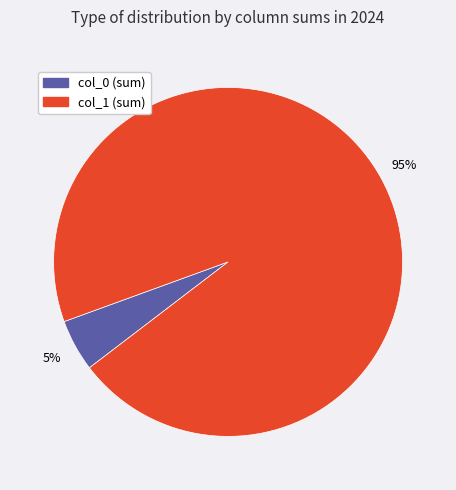

What is the smallest slice in the pie chart?

col_0